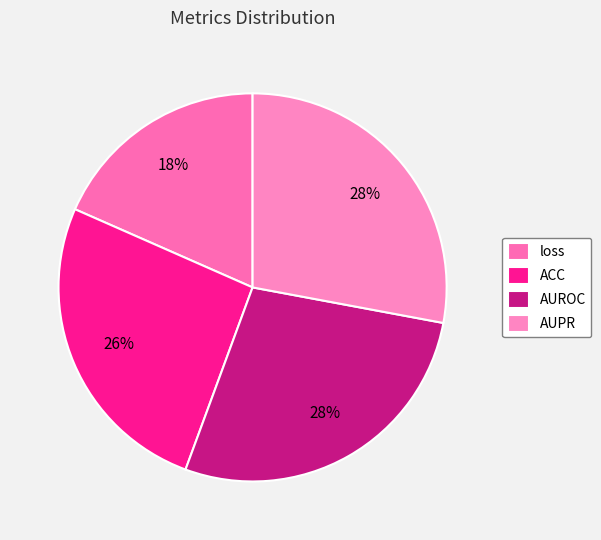

How many slices are in this pie chart?

4